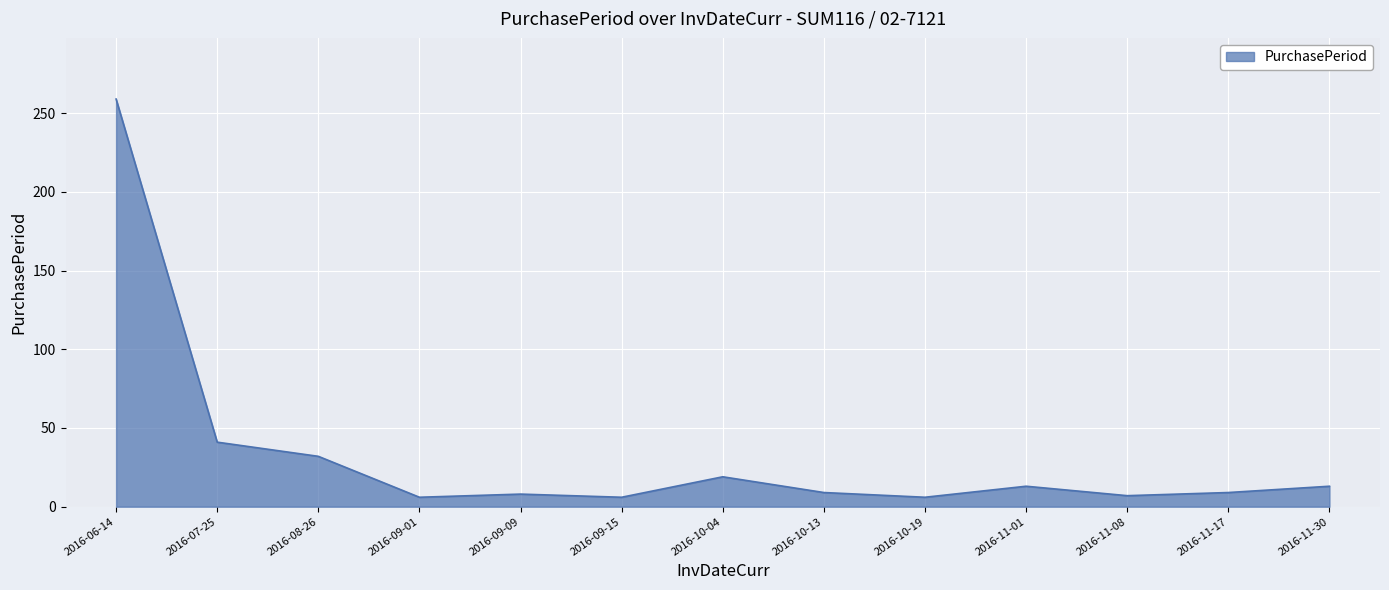

What is the greatest value displayed?

259